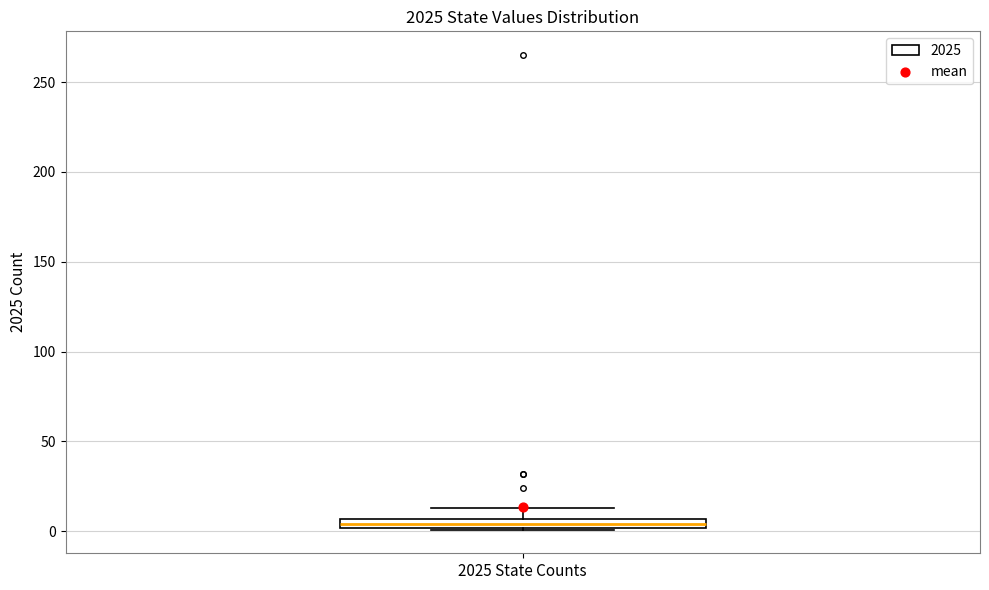

Where is the lower edge of the box for 2025 State Counts on the y-axis? The values are not printed on the chart, so give them approximately, as read against the axis.

0